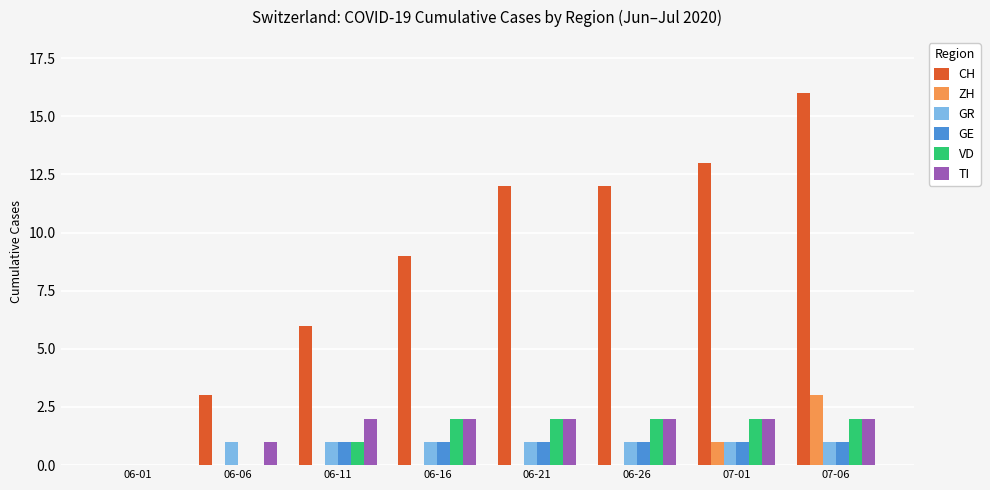

How many series are shown in this chart?

6